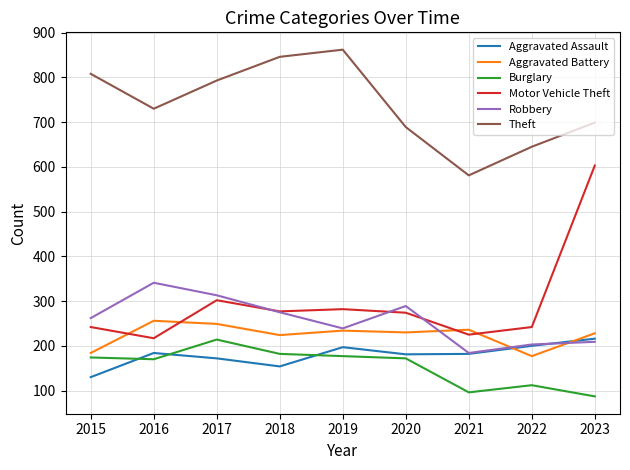

At which label does Aggravated Battery reach its peak?

2016